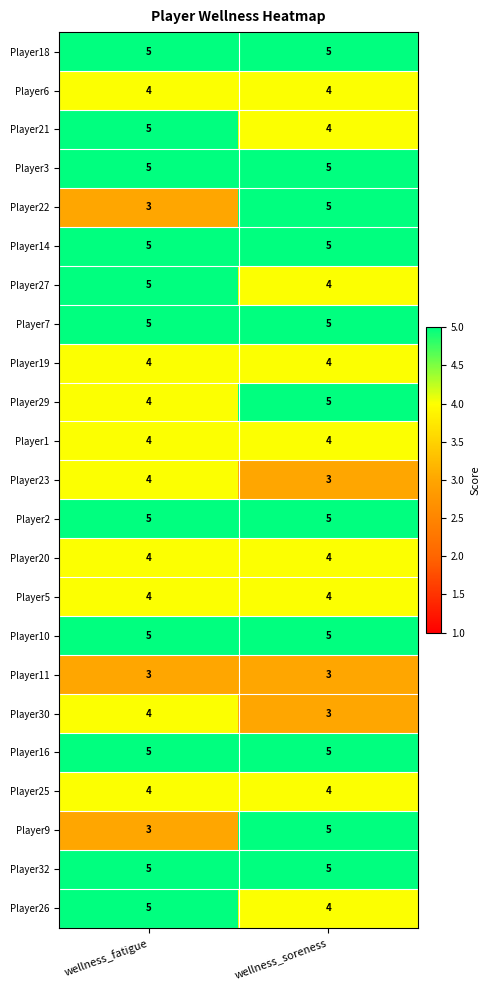

What is the approximate value of Player21 at wellness_fatigue?

5